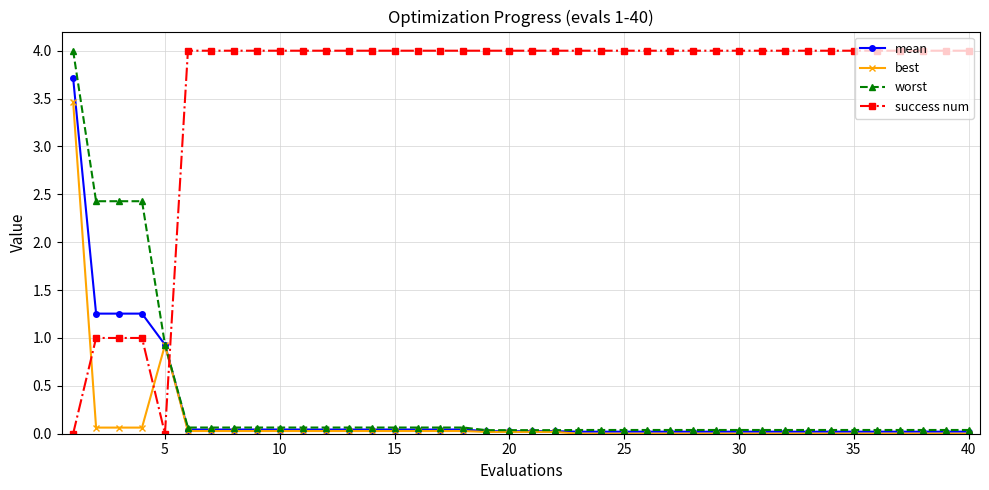

How many times do best and success num cross each other?

3